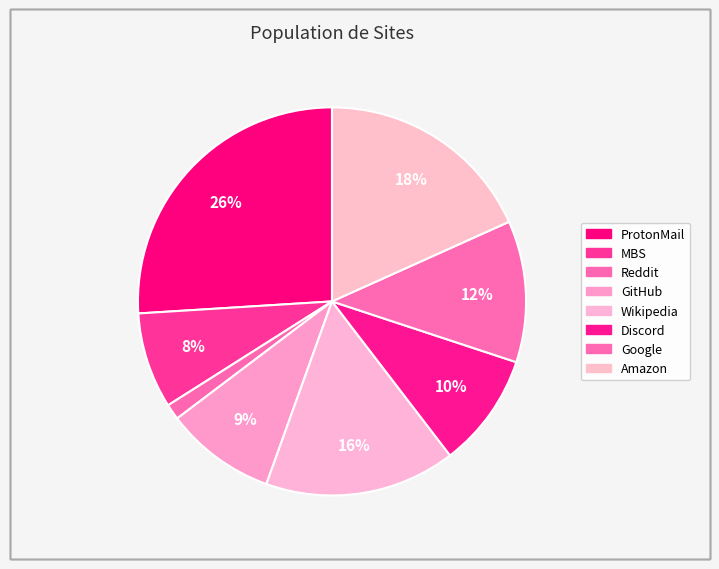

To the nearest percent, what is the combined percentage of Discord and Reddit?

11%